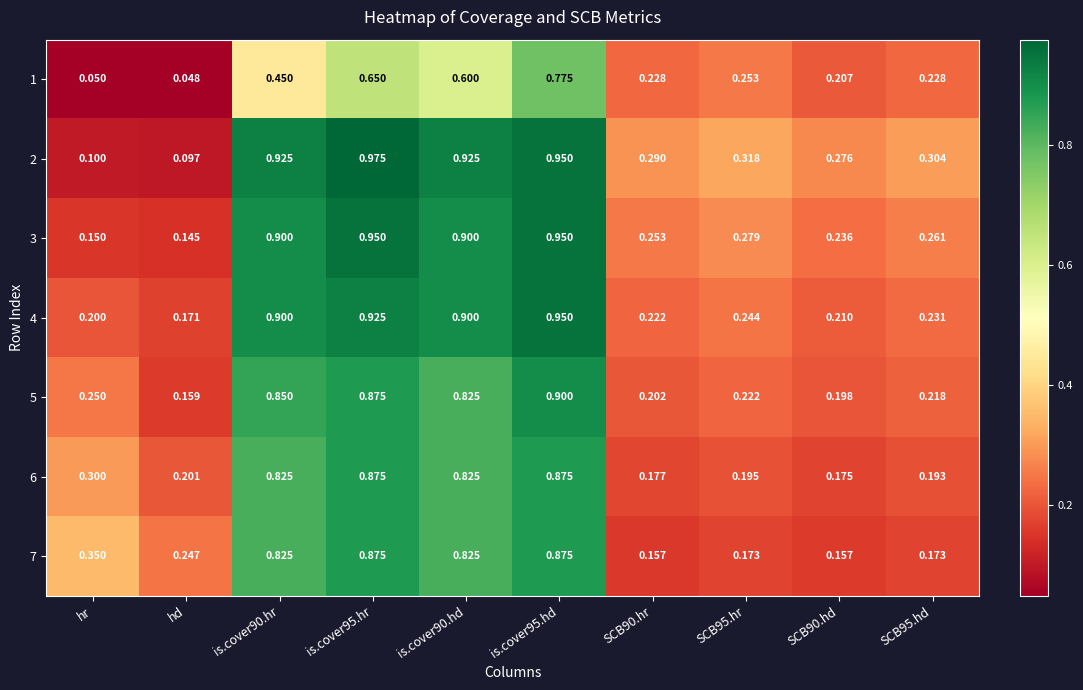

Is the value of 4 at SCB90.hd greater than the value of 3 at is.cover95.hd?

No